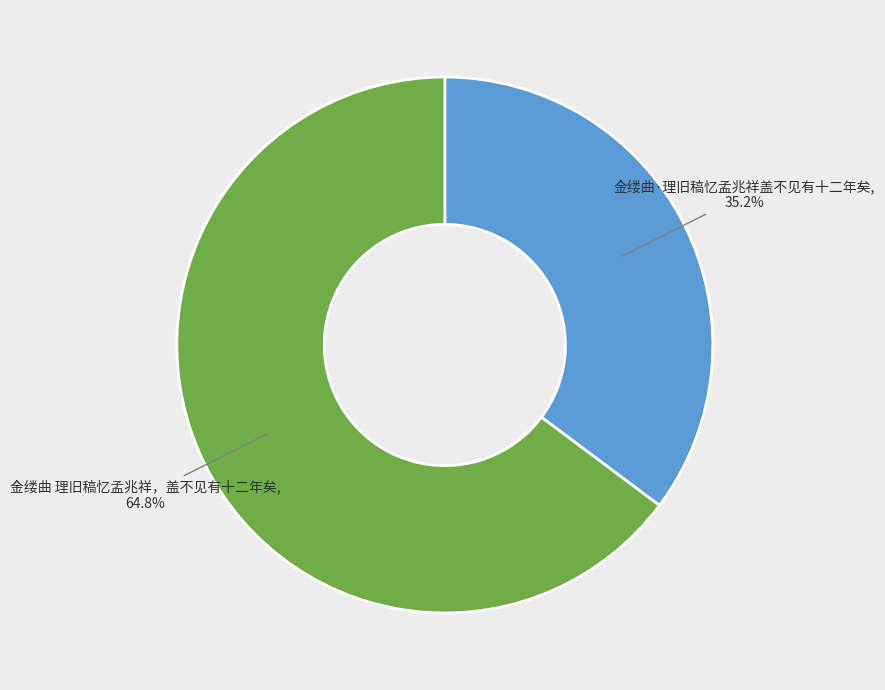

Rank the categories by value from lowest to highest.

金缕曲·理旧稿忆孟兆祥盖不见有十二年矣, 金缕曲 理旧稿忆孟兆祥，盖不见有十二年矣